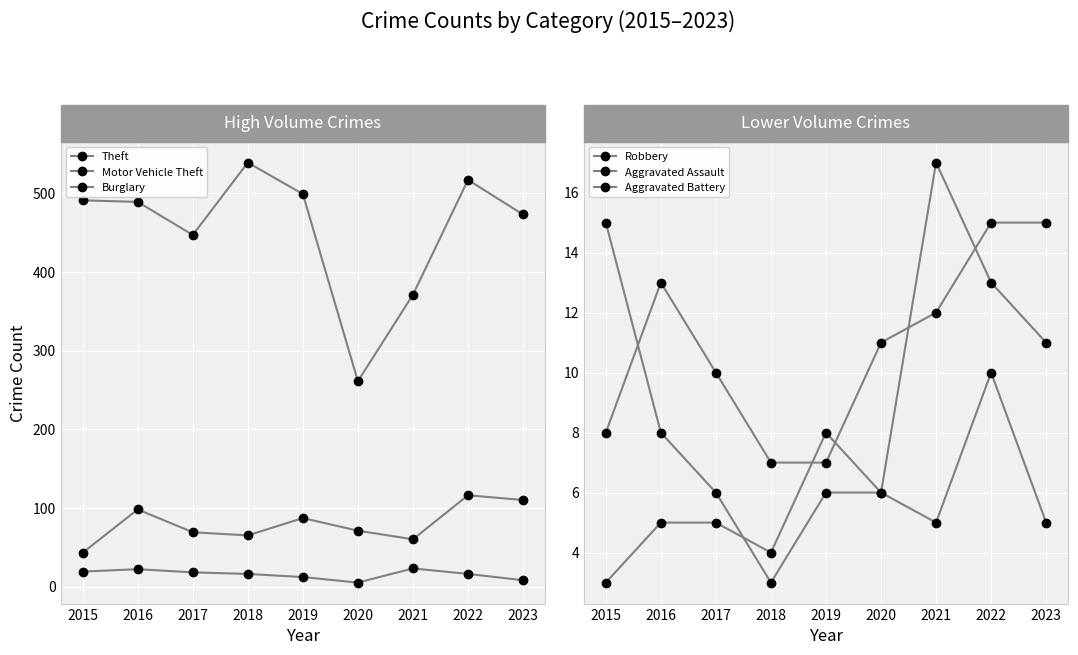

What is the difference between the second highest and second lowest values in the Robbery series?

5